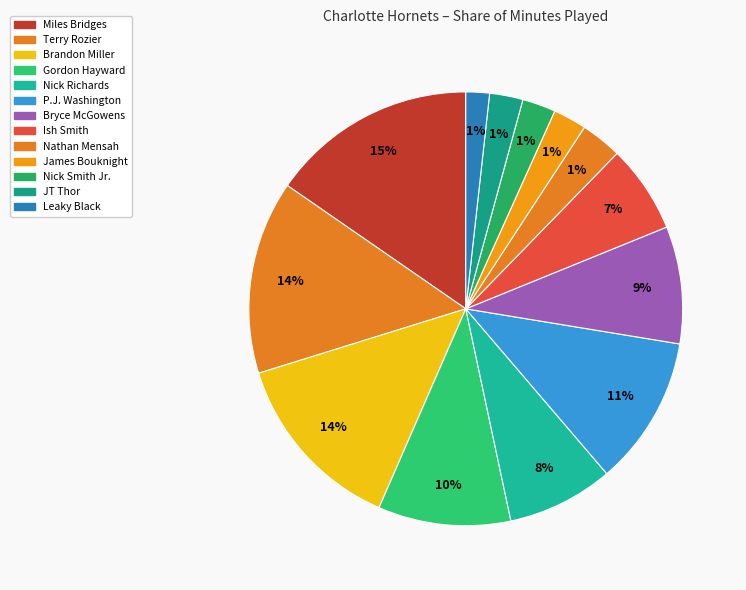

To the nearest percent, what portion does Nathan Mensah represent?

3%